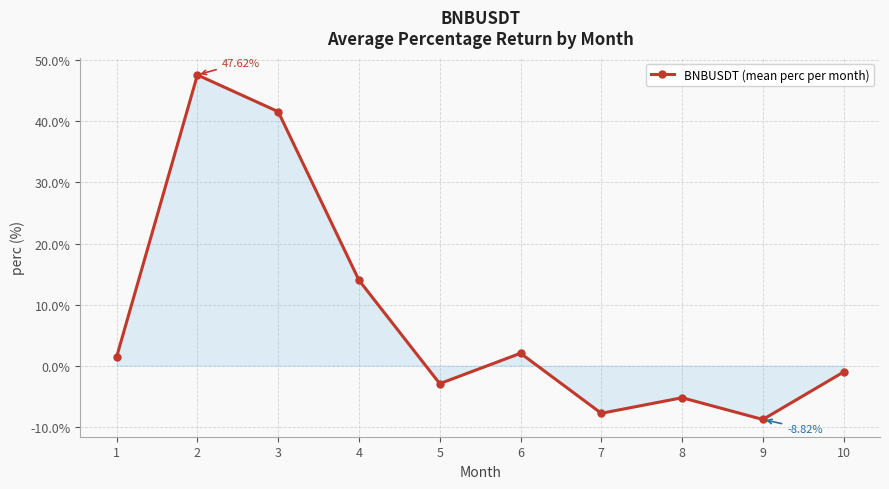

The chart shows a value of 2.0 at 6. True or false?

True